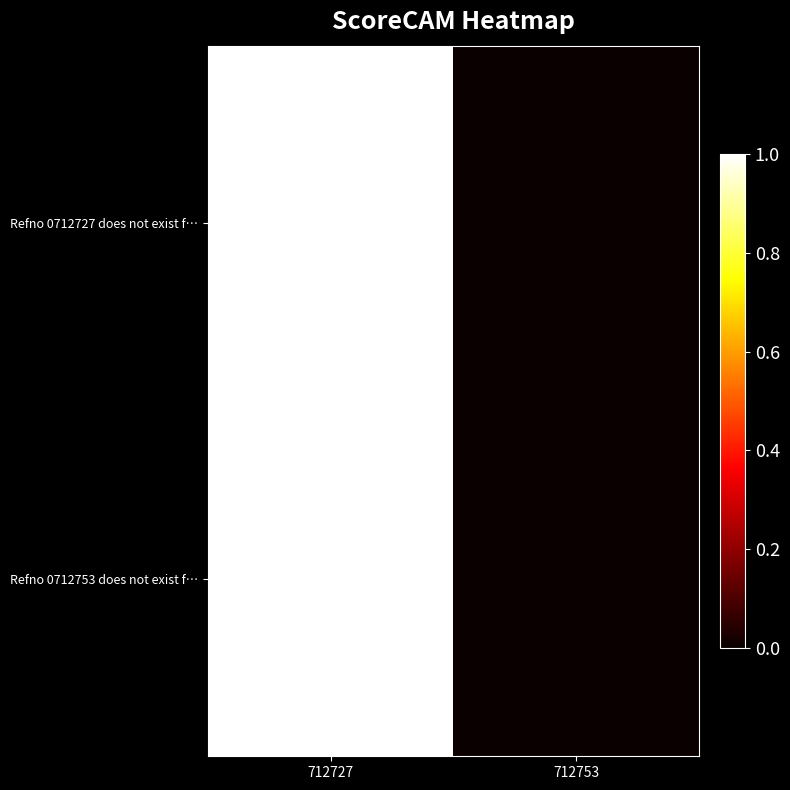

Reading left to right, transcribe all the data shown in this chart.

Refno 0712727 does not exist f…: 712727=1	712753=0
Refno 0712753 does not exist f…: 712727=1	712753=0